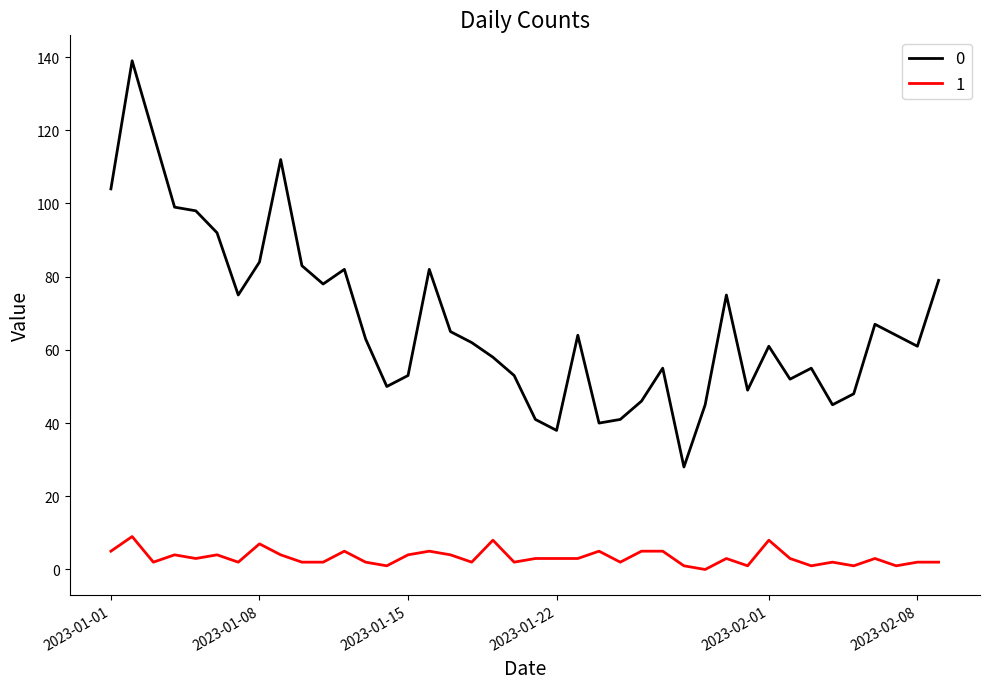

What is the greatest value displayed?

139